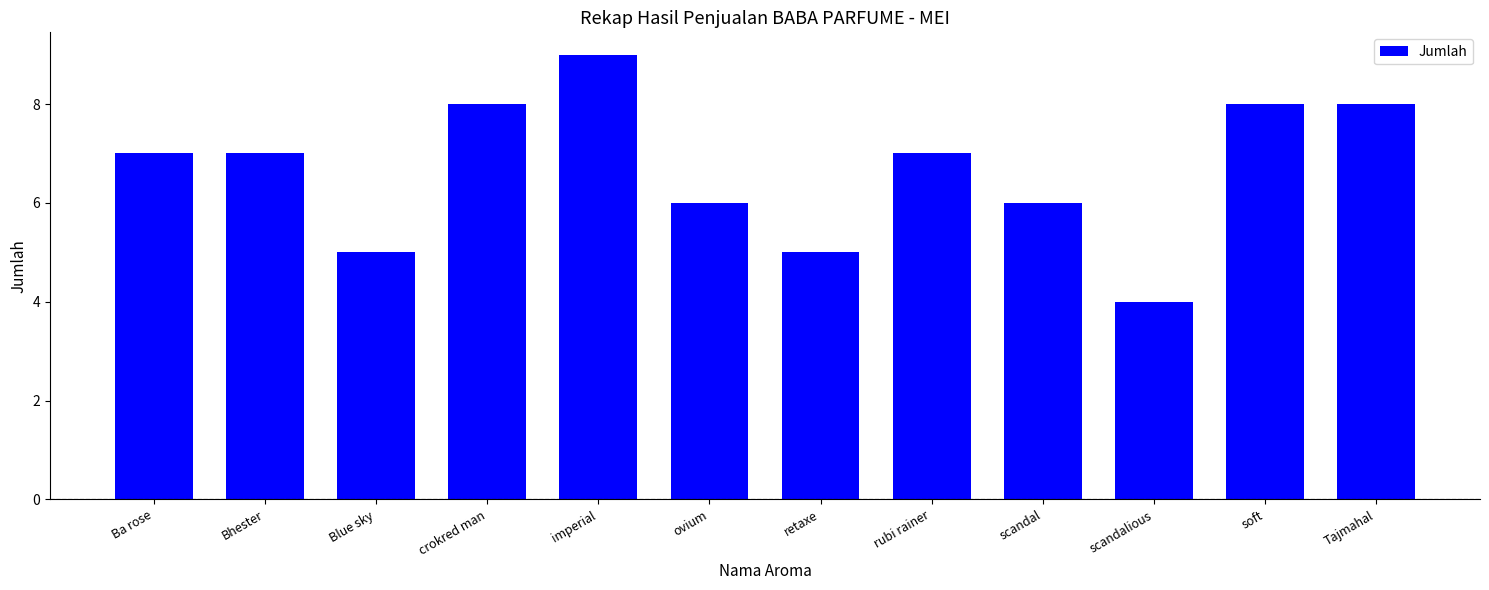

What is the ratio of the value at ovium to the value at rubi rainer?

0.9